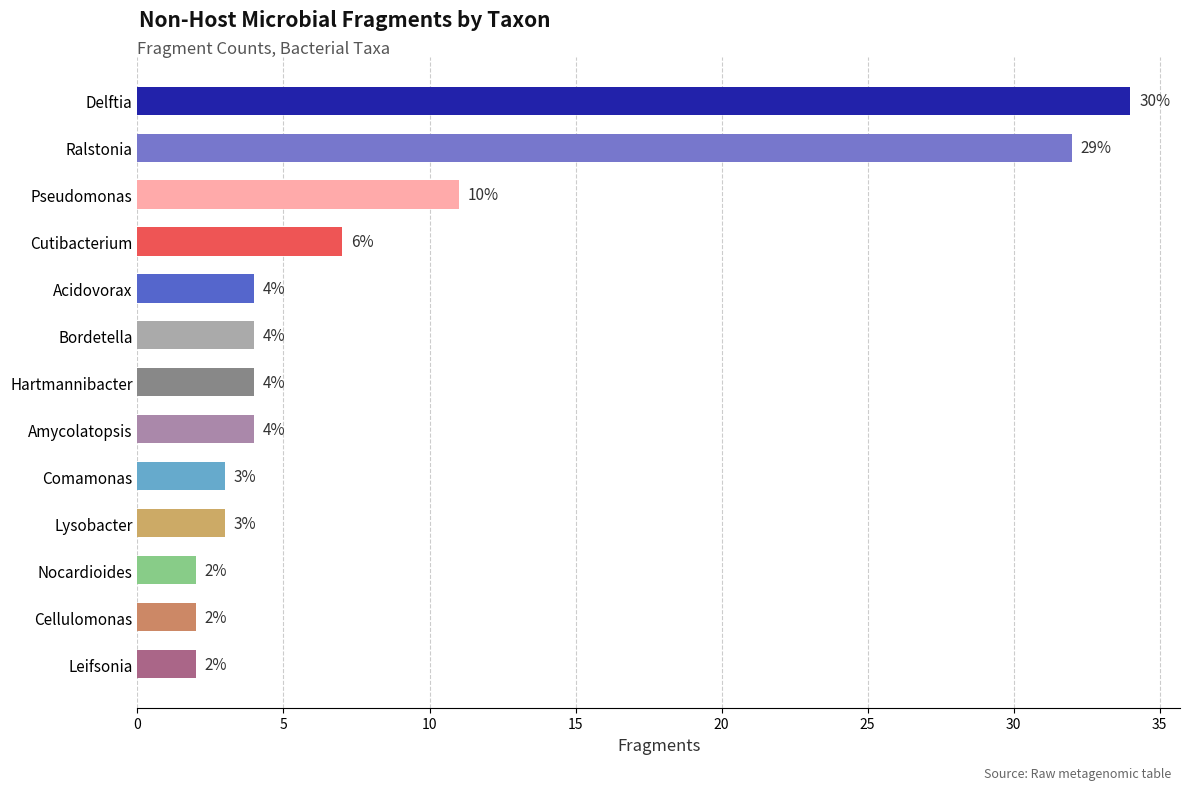

What is the label of the 12th bar from the top?

Cellulomonas